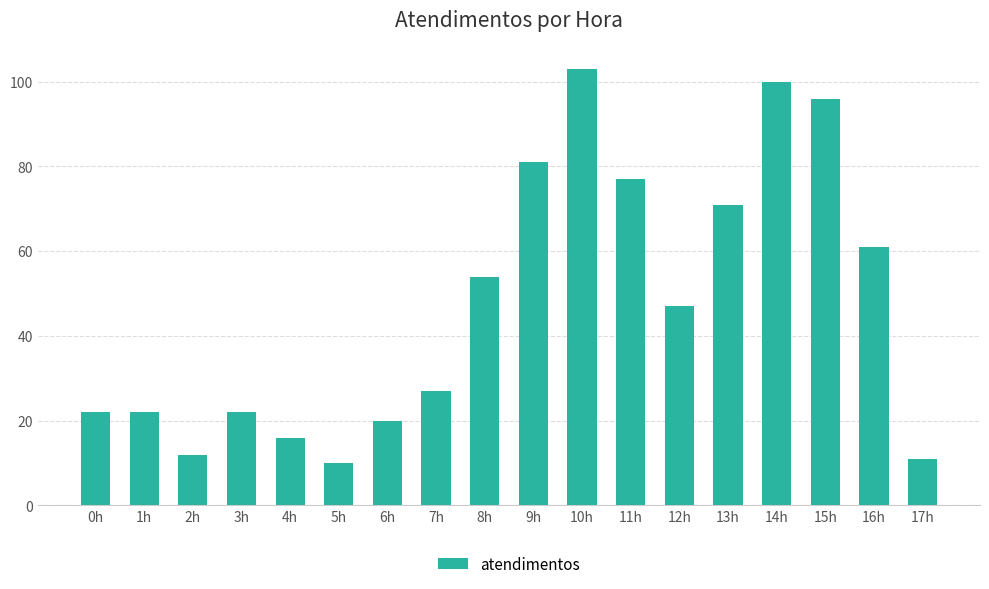

How many values are below 47?

9